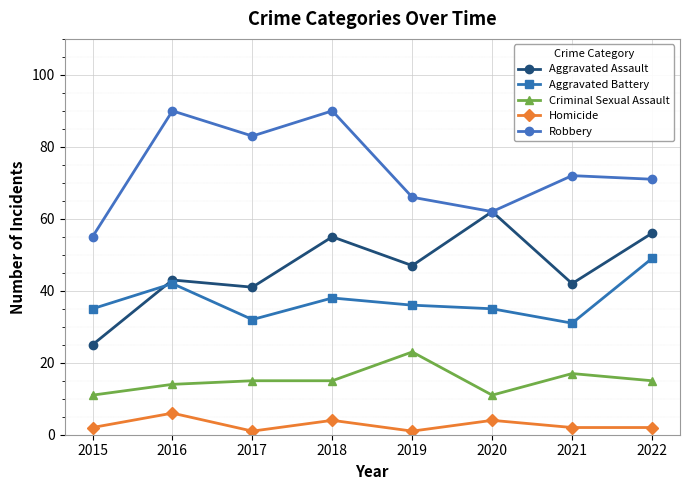

What is the value of the Homicide point at the 2nd from the left?

6